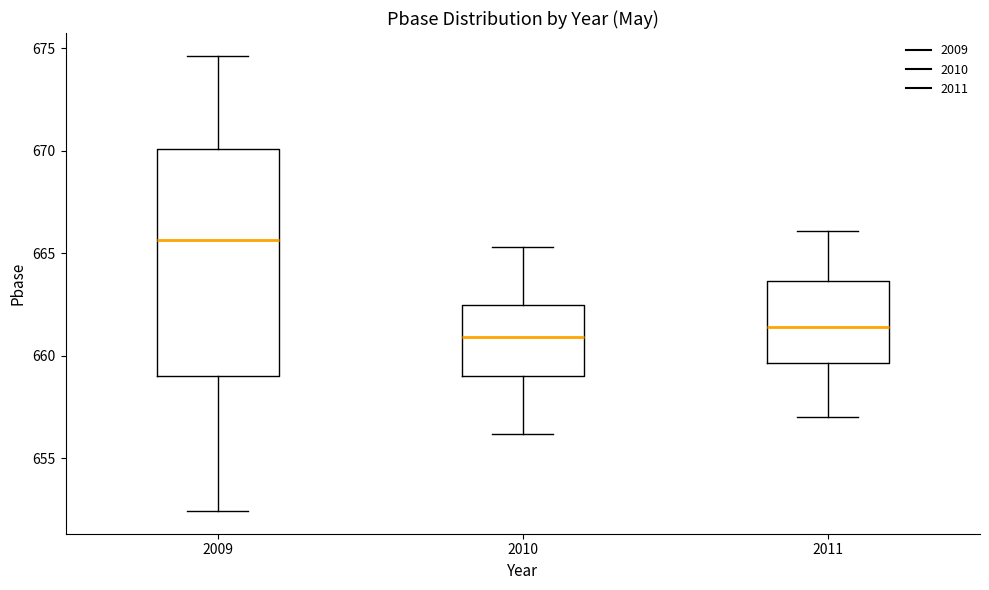

Where does the median line of the box at x = 2011 sit on the y-axis? The values are not printed on the chart, so give them approximately, as read against the axis.

661.5